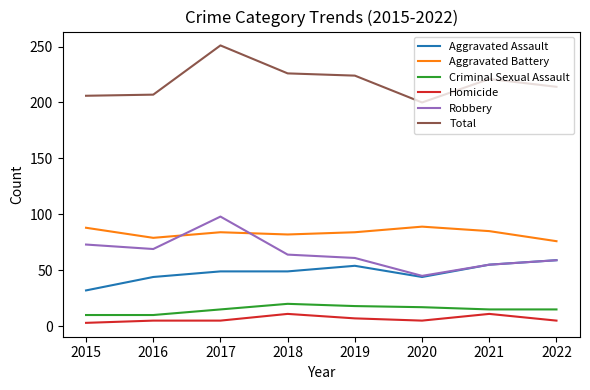

True or false: Total has a value of 224 at 2019.

True